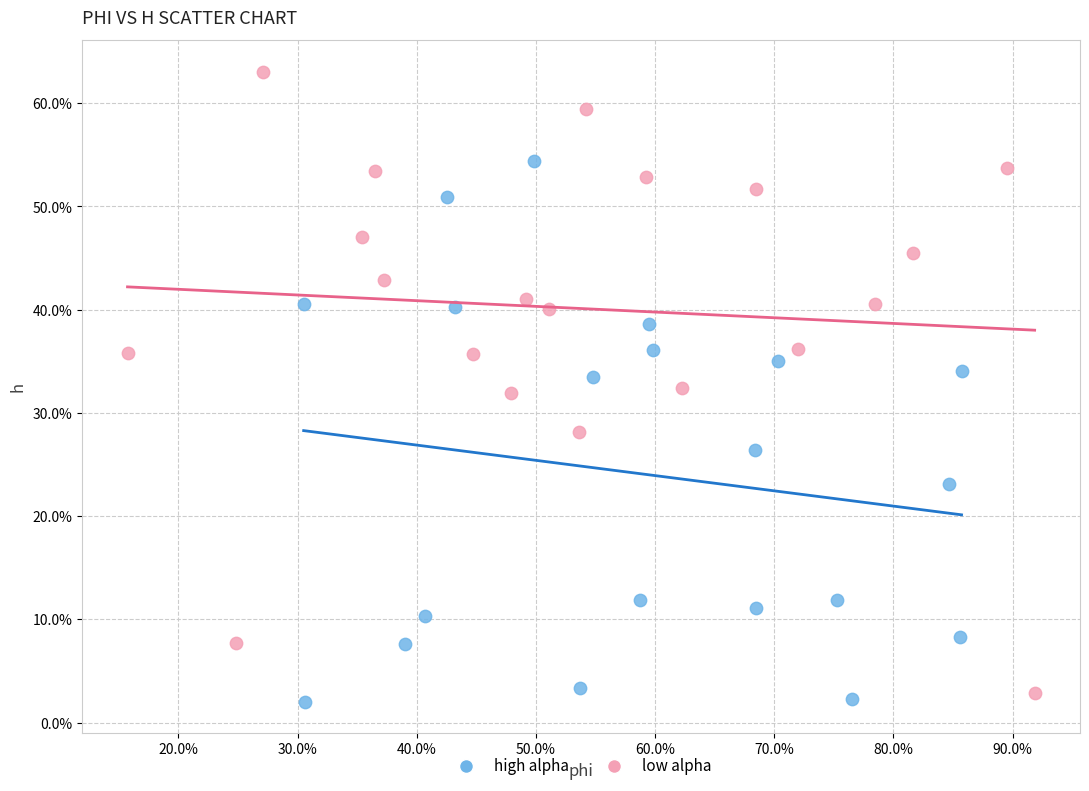

Which series contains the lowest Y value?

high alpha